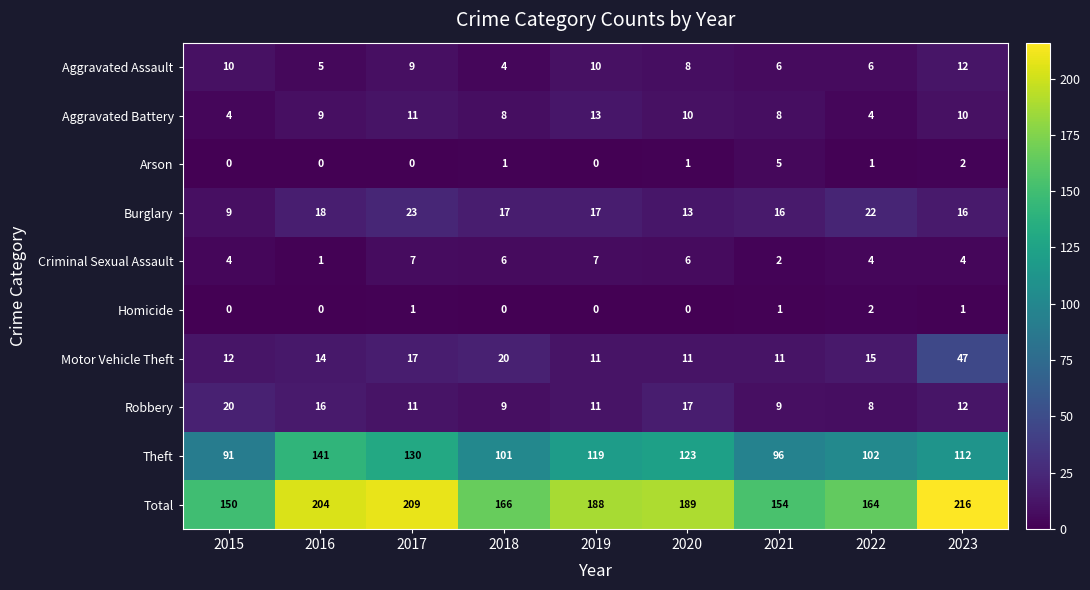

What is the greatest value displayed?

216